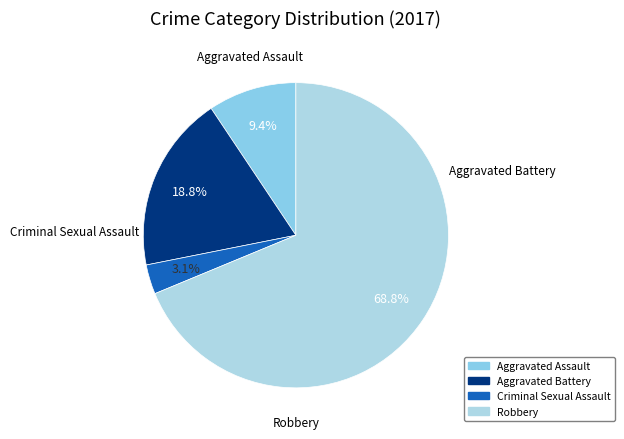

Is Robbery the majority of the pie?

Yes